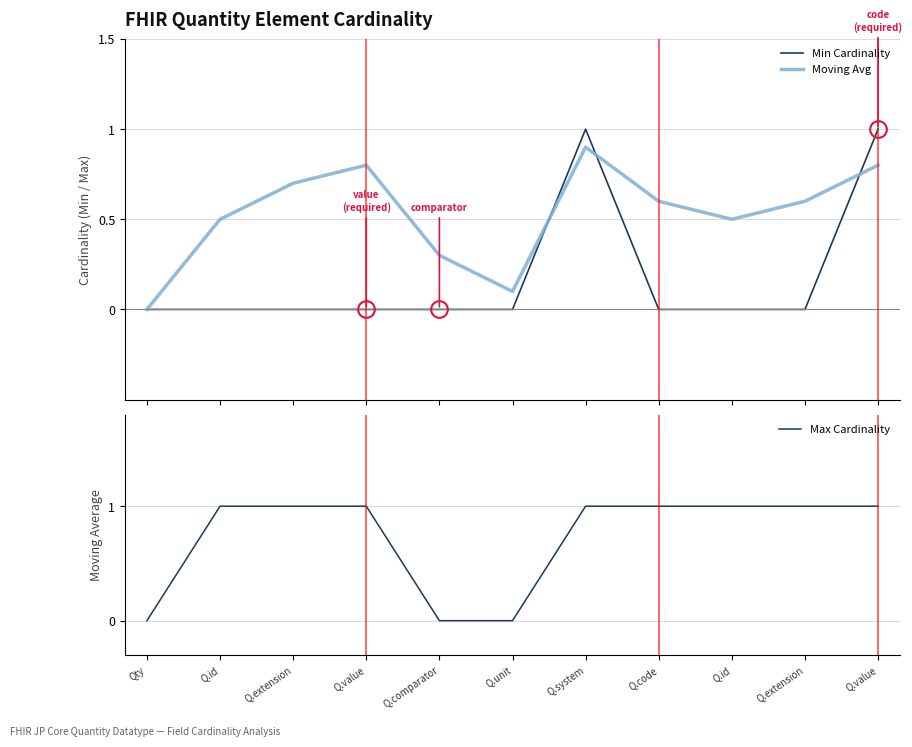

What is the maximum value for Moving Avg?

0.9